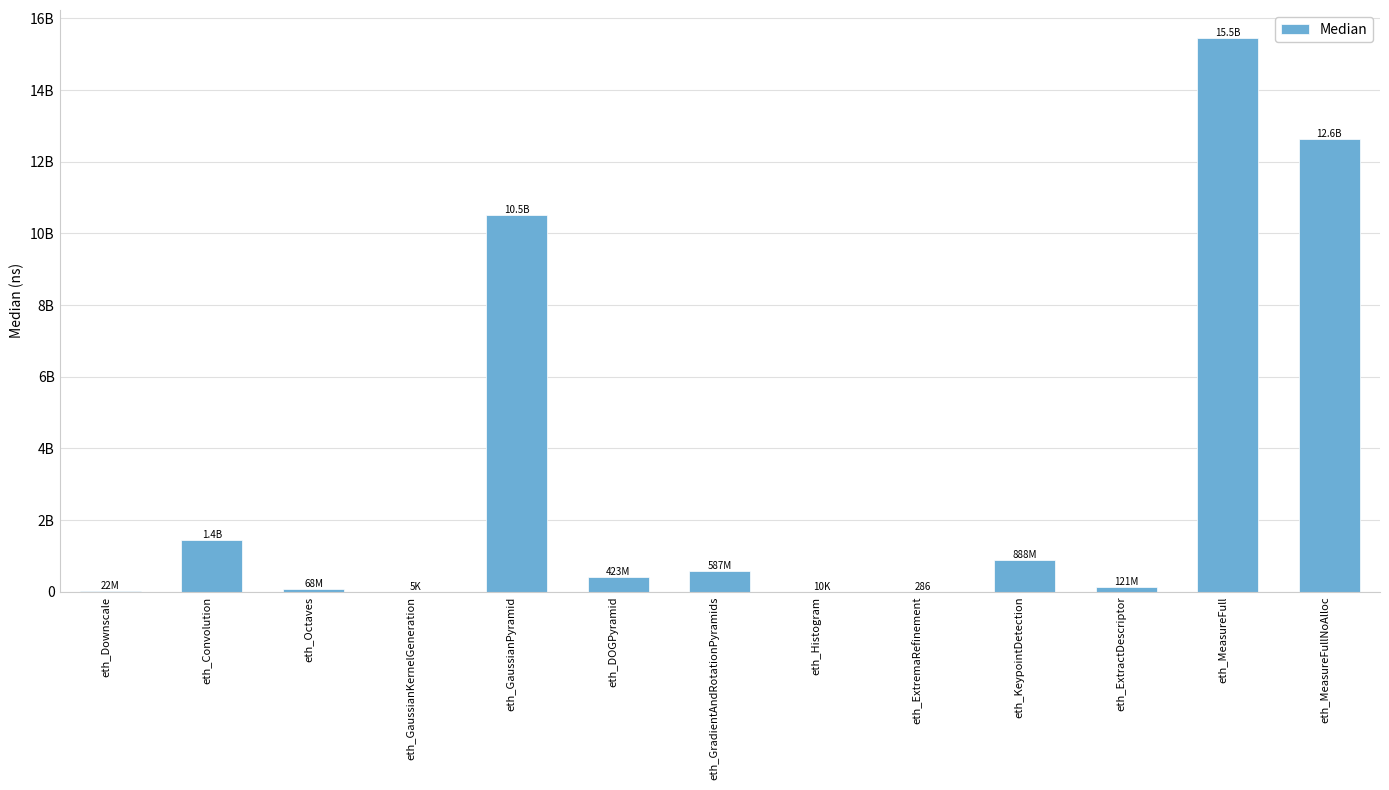

What is the change in value from eth_Downscale to eth_GaussianPyramid?

+10482089344